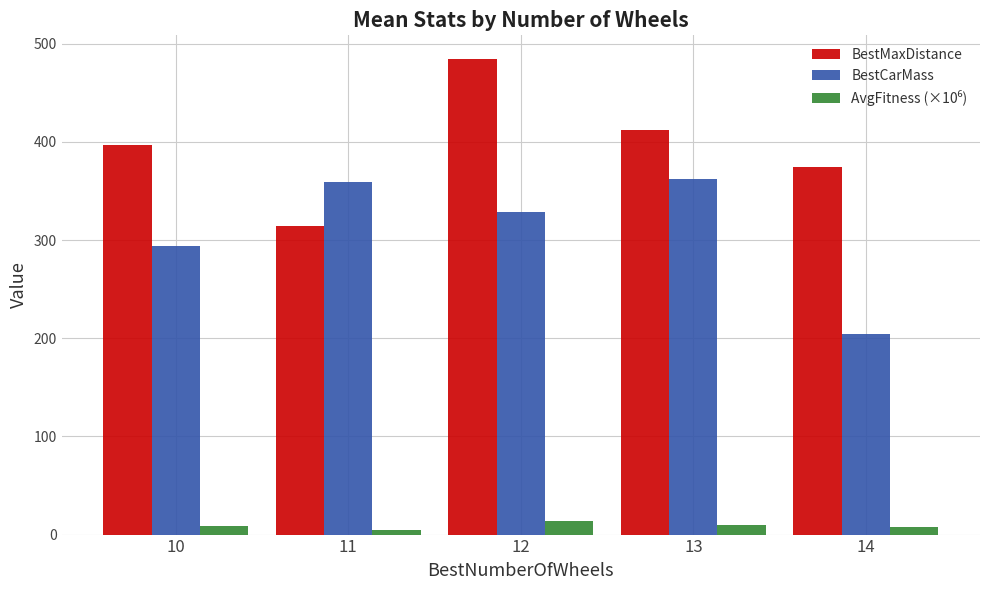

What is the sum of all BestMaxDistance values?

1982.8